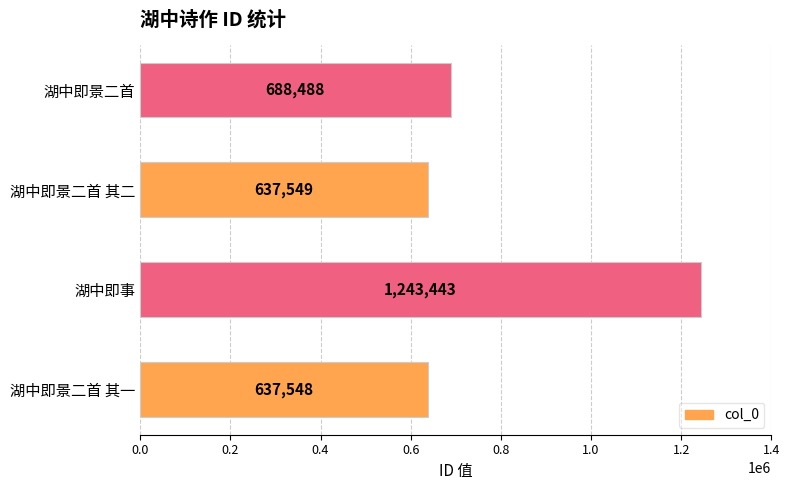

The value at 湖中即景二首 其二 is 637549. True or false?

True